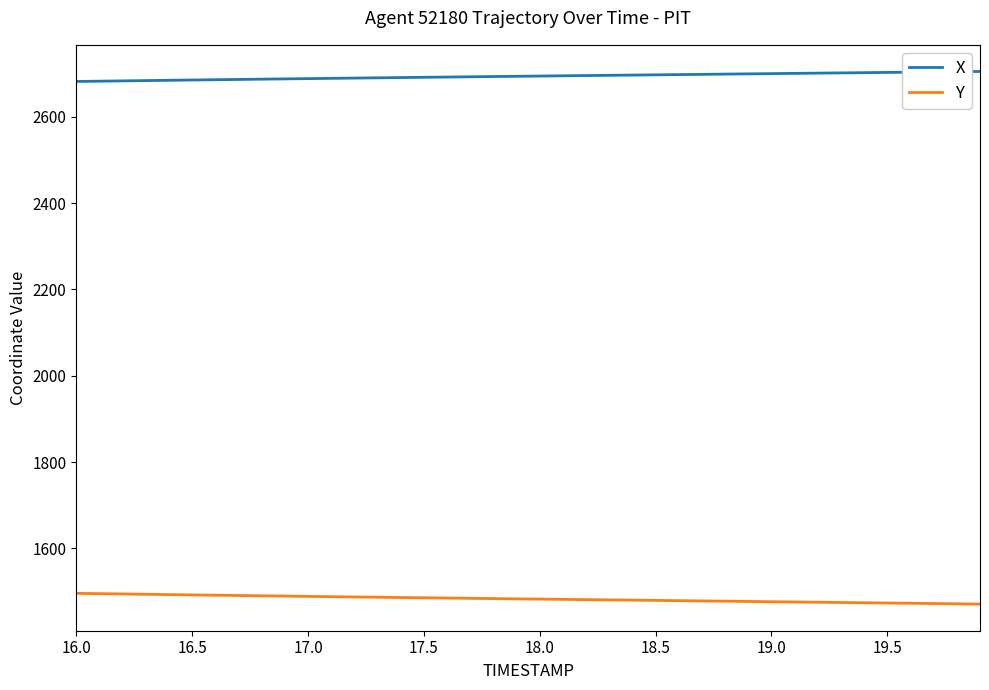

At how many categories does at least one series exceed 2492?

40